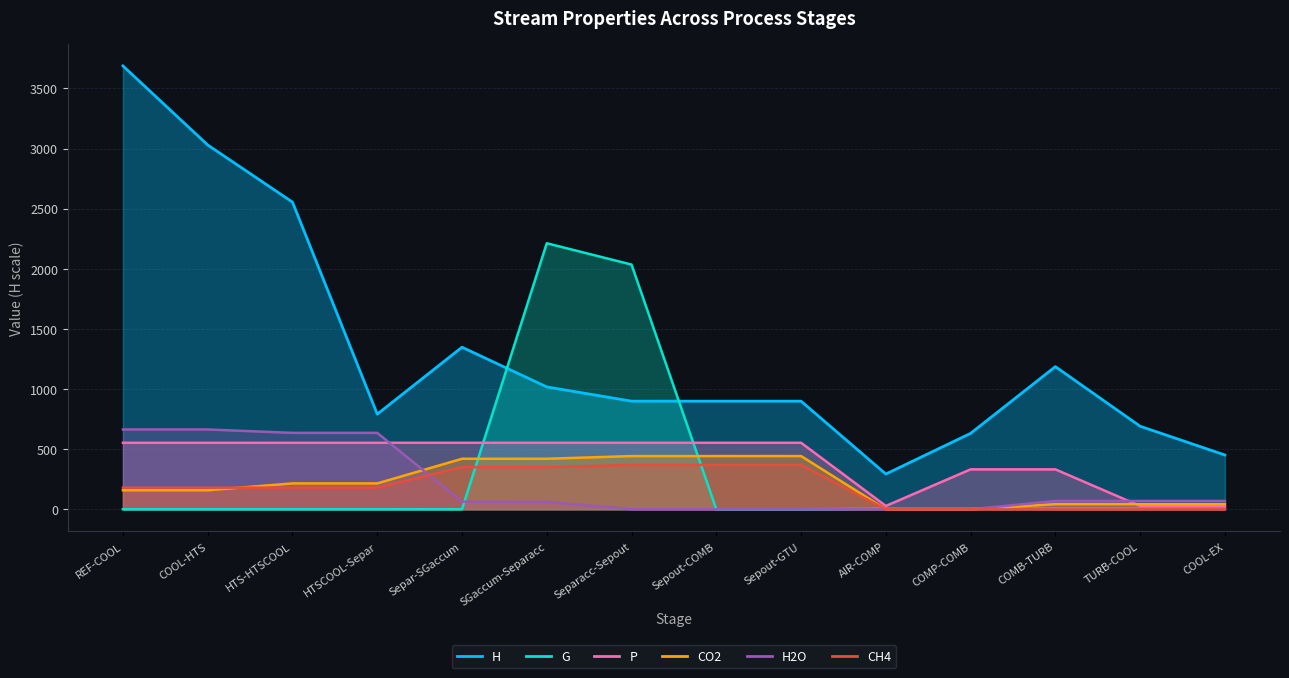

How many times do G and H2O cross each other?

2